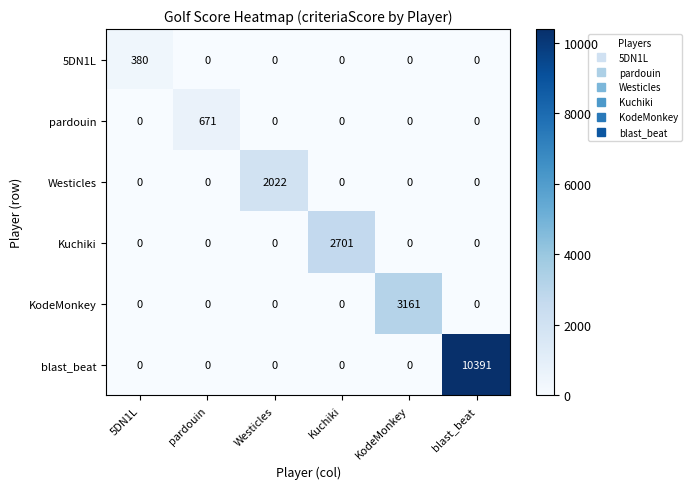

How many positive values does the Westicles series have?

1